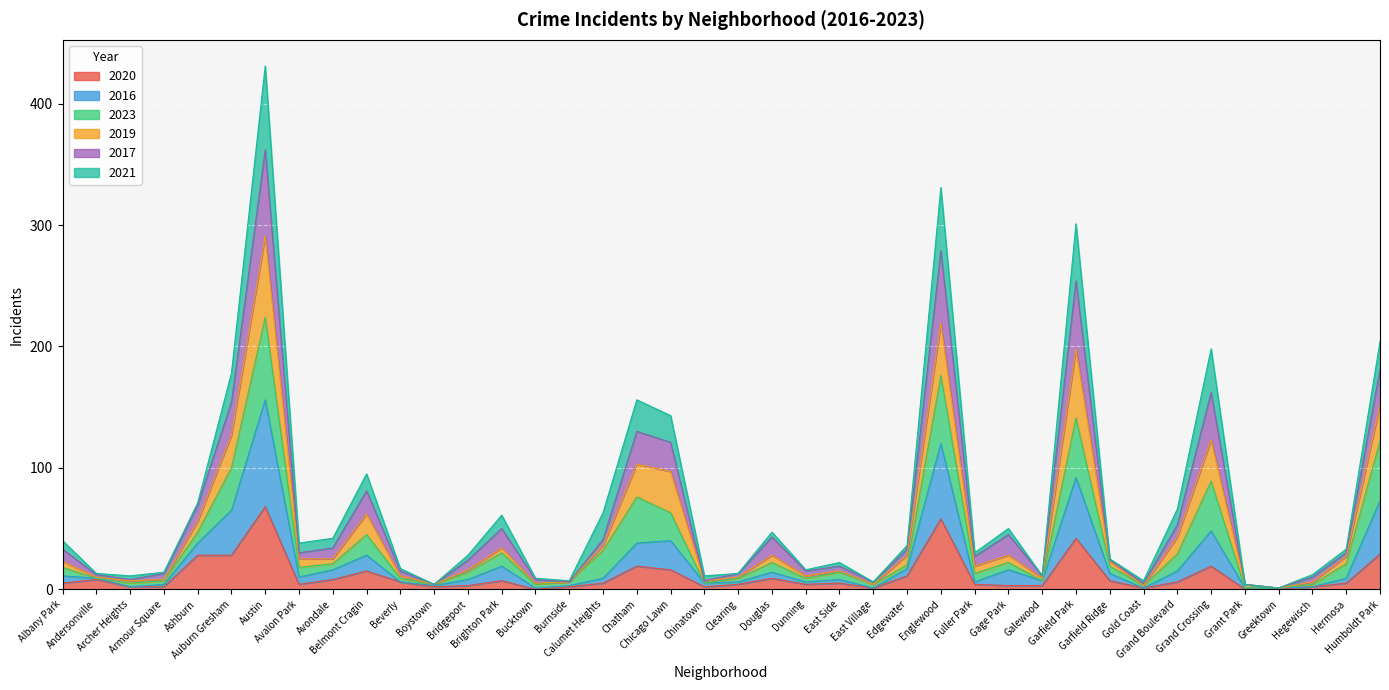

What is the difference between the maximum and minimum values in the 2020 series?

68